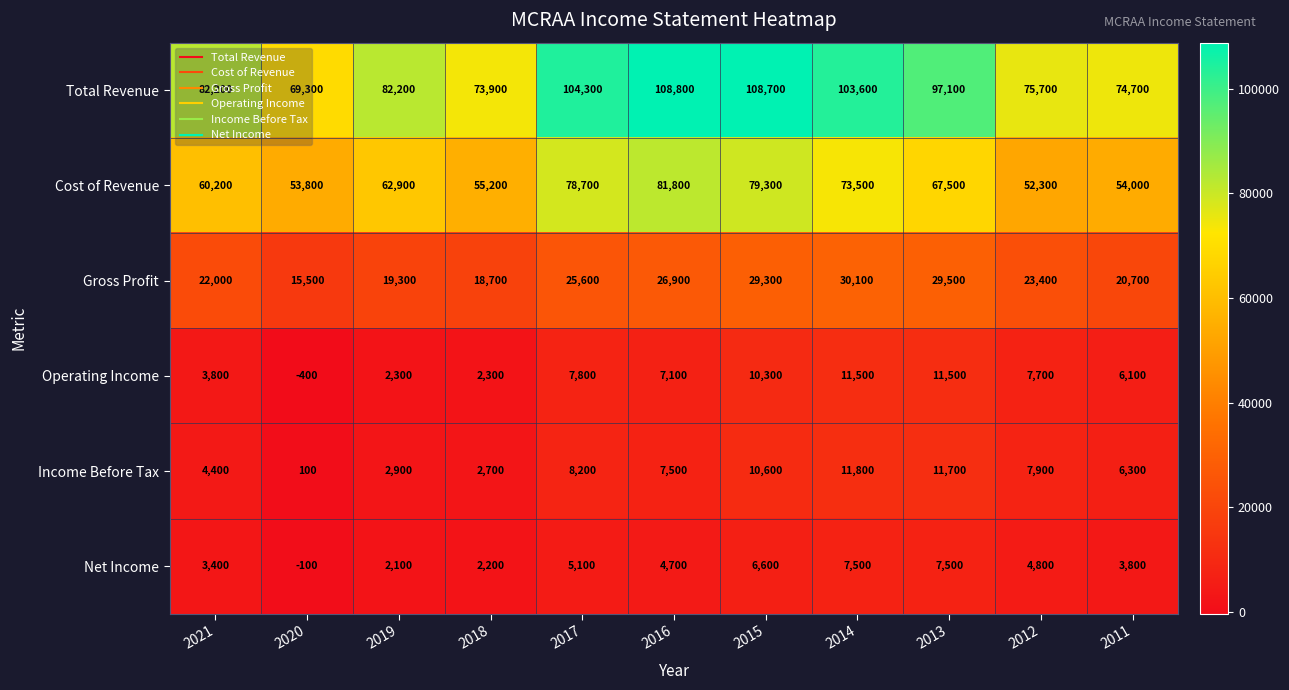

What is the minimum value for Total Revenue?

69300